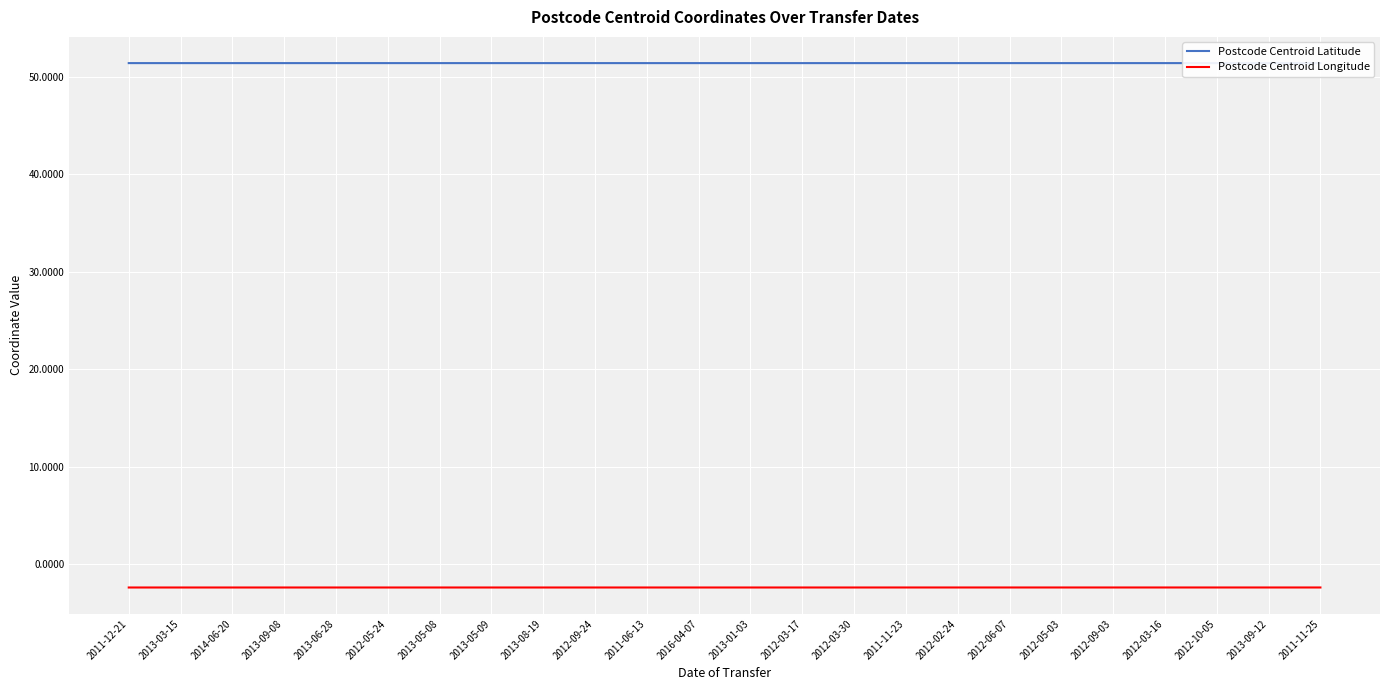

Reading left to right, extract all data points from this chart.

Postcode Centroid Latitude: 2011-12-21=51.4	2013-03-15=51.4	2014-06-20=51.4	2013-09-08=51.4	2013-06-28=51.4	2012-05-24=51.4	2013-05-08=51.4	2013-05-09=51.4	2013-08-19=51.4	2012-09-24=51.4	2011-06-13=51.4	2016-04-07=51.4	2013-01-03=51.4	2012-03-17=51.4	2012-03-30=51.4	2011-11-23=51.4	2012-02-24=51.4	2012-06-07=51.4	2012-05-03=51.4	2012-09-03=51.4	2012-03-16=51.4	2012-10-05=51.4	2013-09-12=51.4	2011-11-25=51.4
Postcode Centroid Longitude: 2011-12-21=-2.4	2013-03-15=-2.4	2014-06-20=-2.4	2013-09-08=-2.4	2013-06-28=-2.4	2012-05-24=-2.4	2013-05-08=-2.4	2013-05-09=-2.4	2013-08-19=-2.4	2012-09-24=-2.4	2011-06-13=-2.4	2016-04-07=-2.4	2013-01-03=-2.4	2012-03-17=-2.4	2012-03-30=-2.4	2011-11-23=-2.4	2012-02-24=-2.4	2012-06-07=-2.4	2012-05-03=-2.4	2012-09-03=-2.4	2012-03-16=-2.4	2012-10-05=-2.4	2013-09-12=-2.4	2011-11-25=-2.4